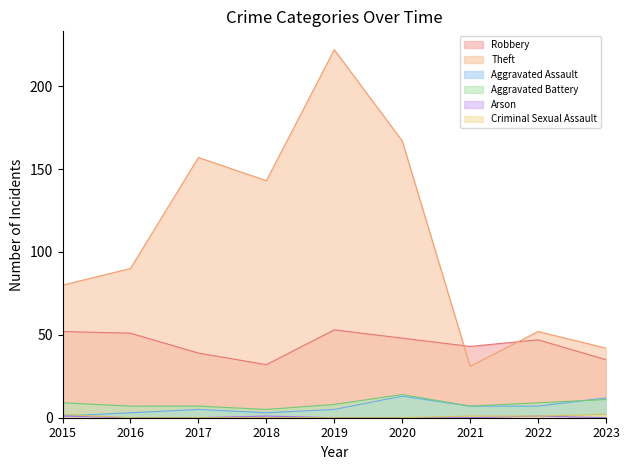

At which label is Theft closest to 126?

2018